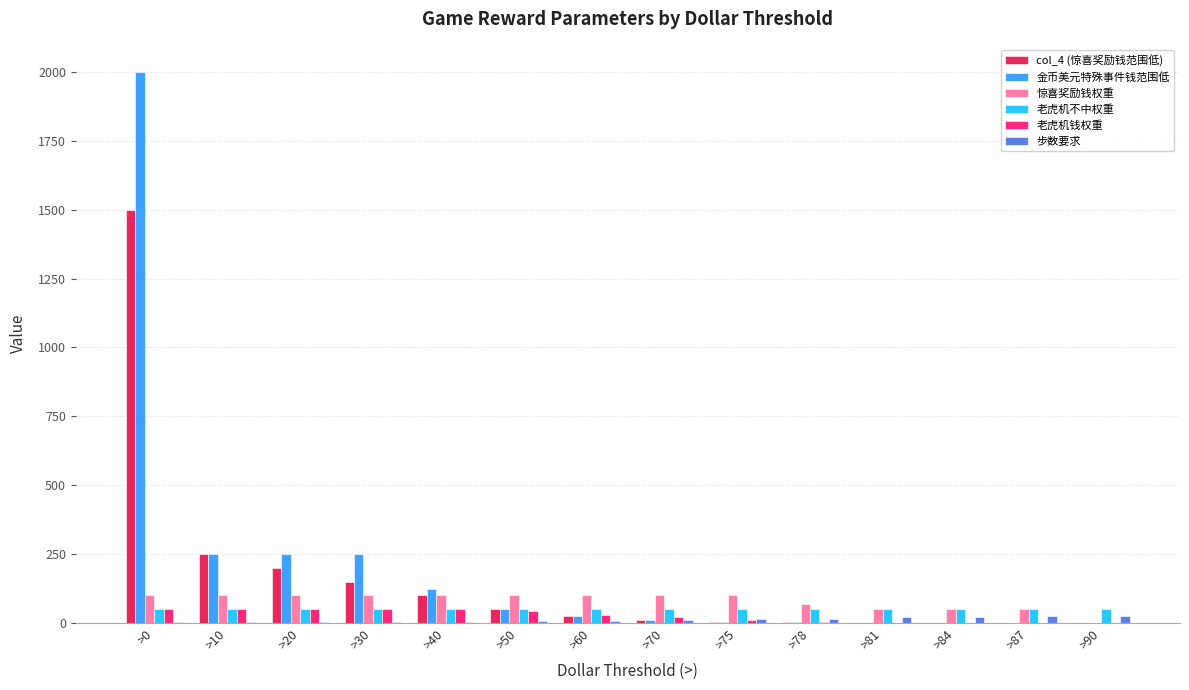

Which label corresponds to the largest value in the chart?

>0